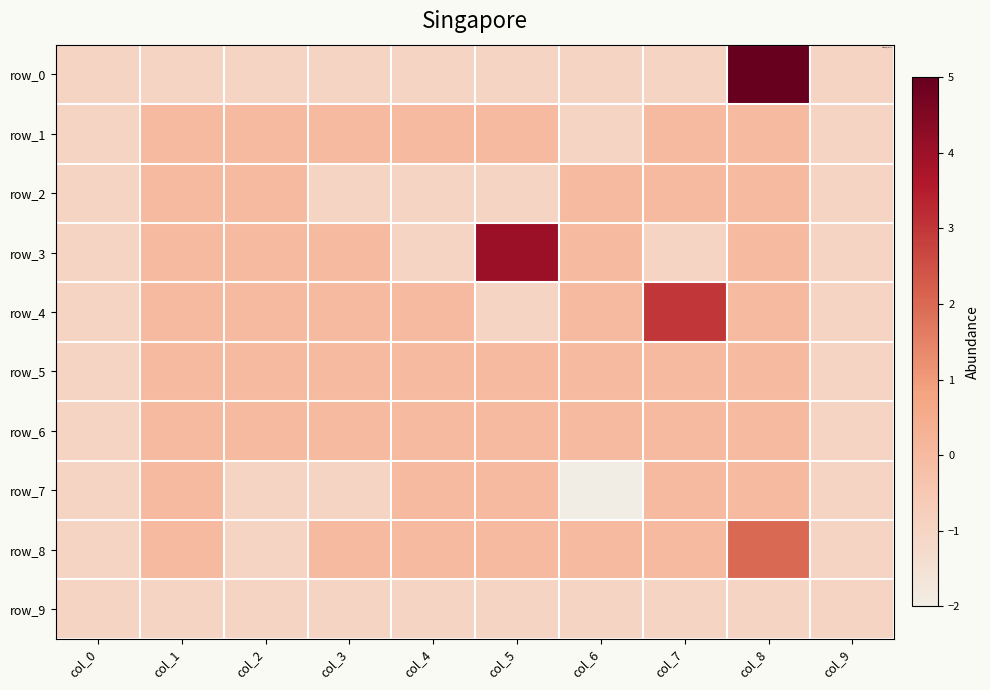

At which category does the chart reach its minimum across all series?

col_6